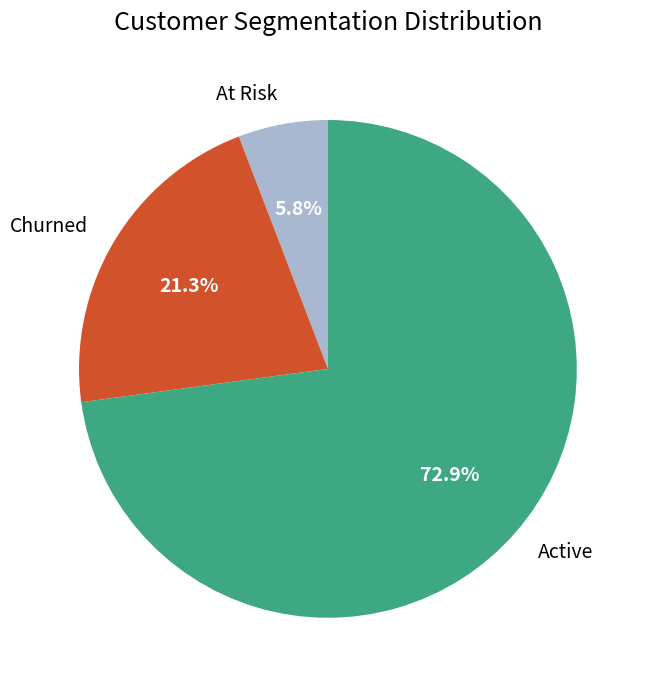

Count the number of slices in the pie.

3